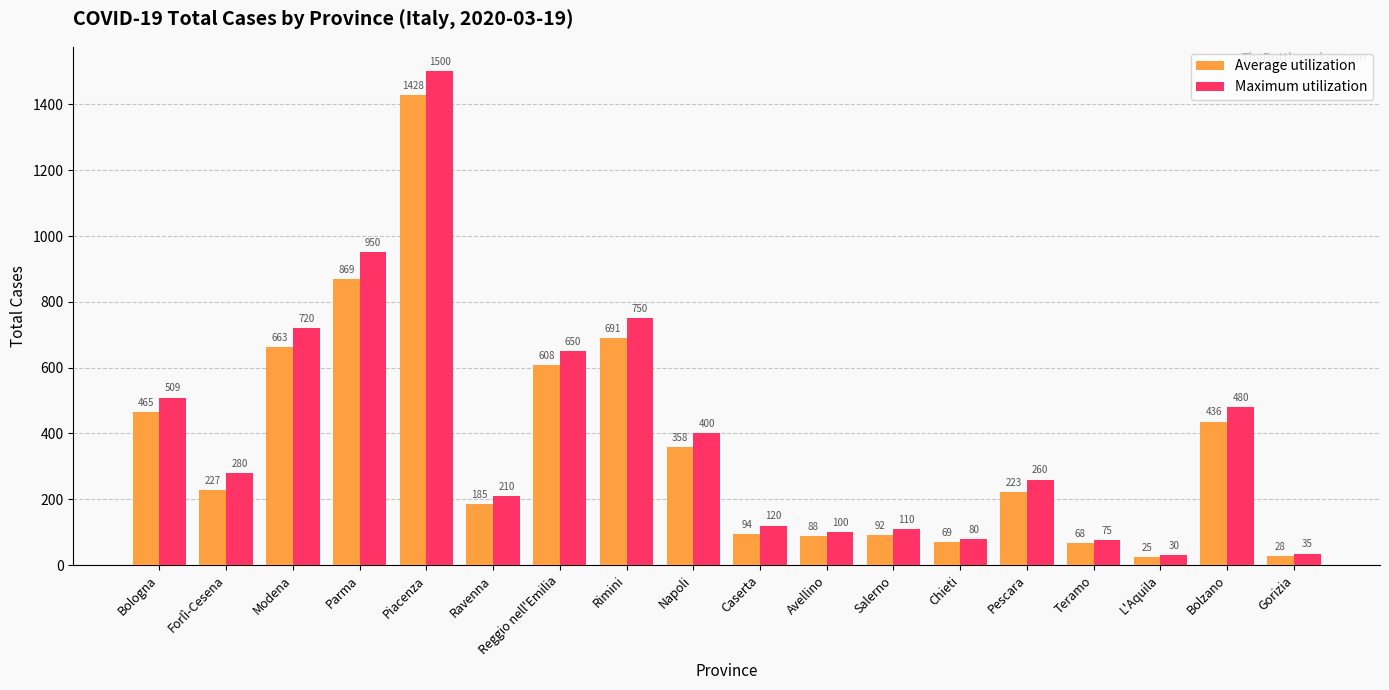

The value of Maximum utilization at Teramo is 75. True or false?

True